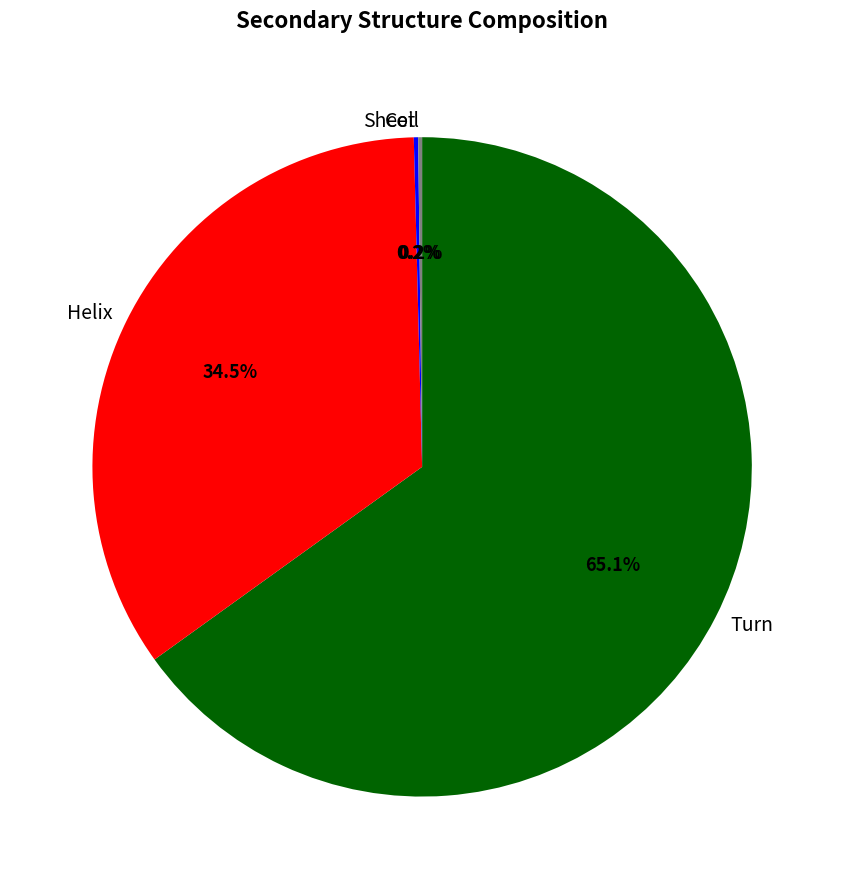

Do Turn and Helix together represent more than half of the pie?

Yes